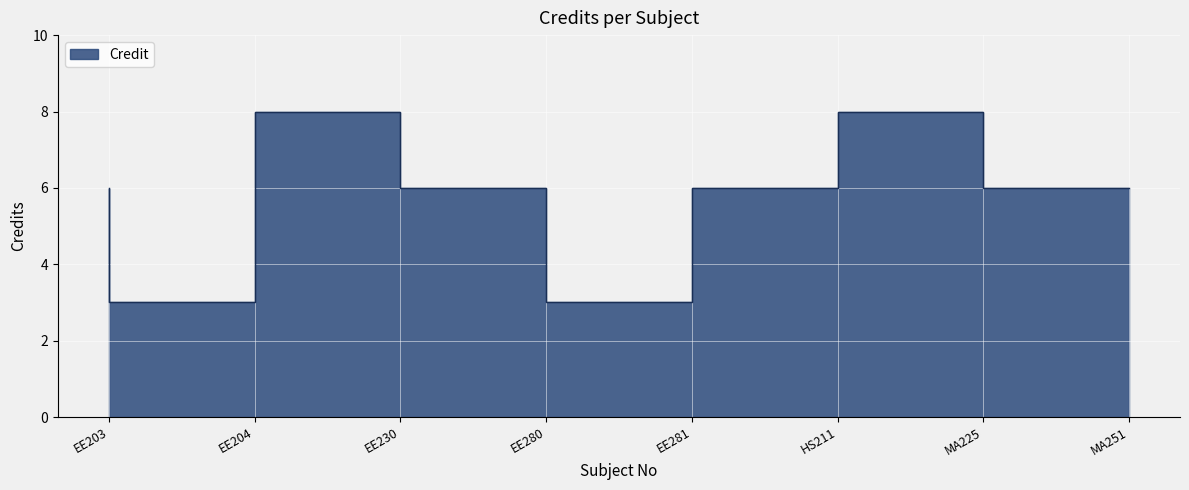

What is the change in value from EE281 to MA225?

+5